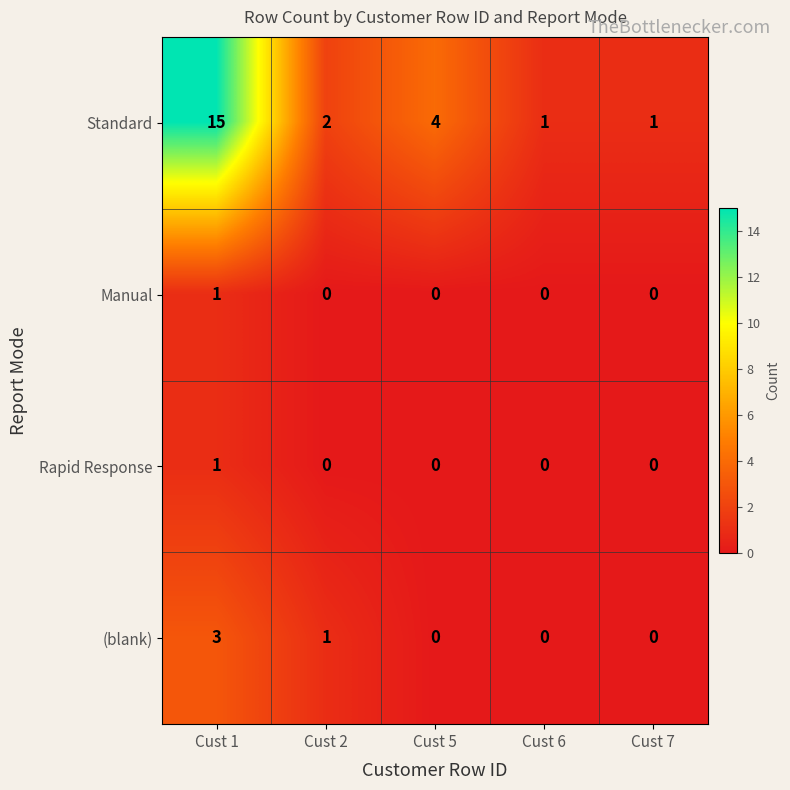

Is it true that (blank) equals 1 at Cust 2?

True